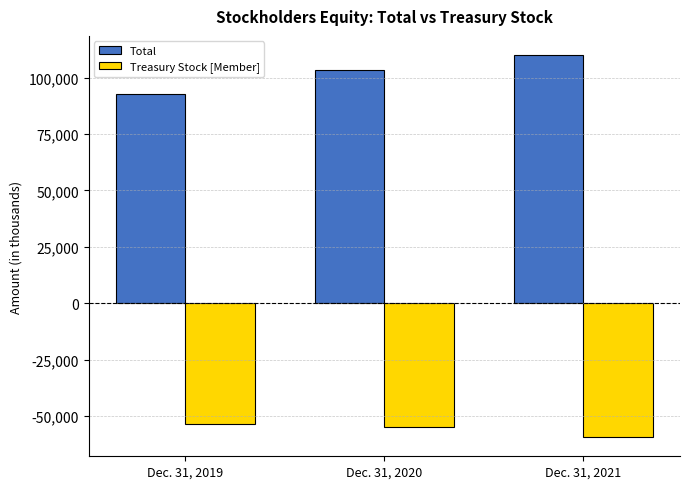

At how many categories does at least one series exceed 47422?

3